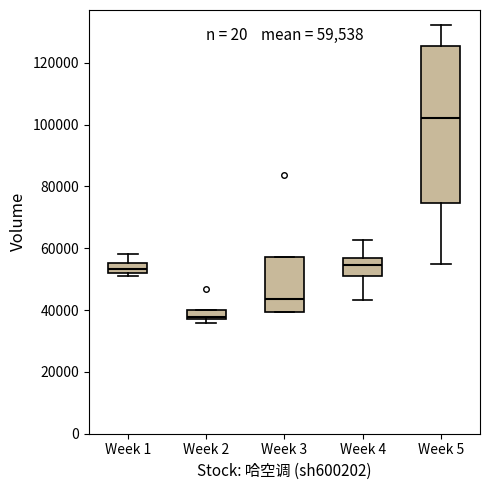

Which box's median line is the highest?

Week 5